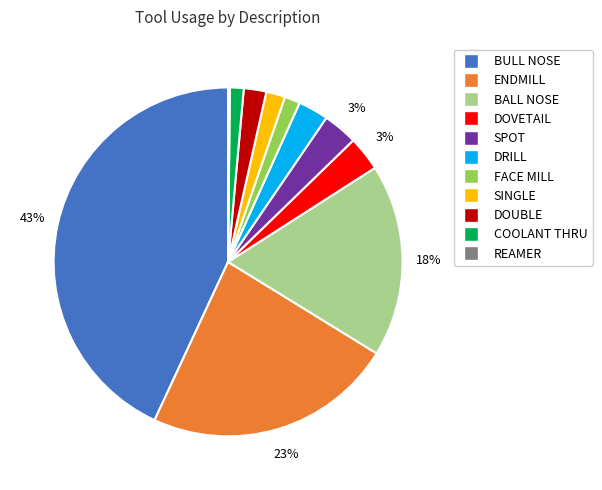

Which has a higher value, DRILL or COOLANT THRU?

DRILL